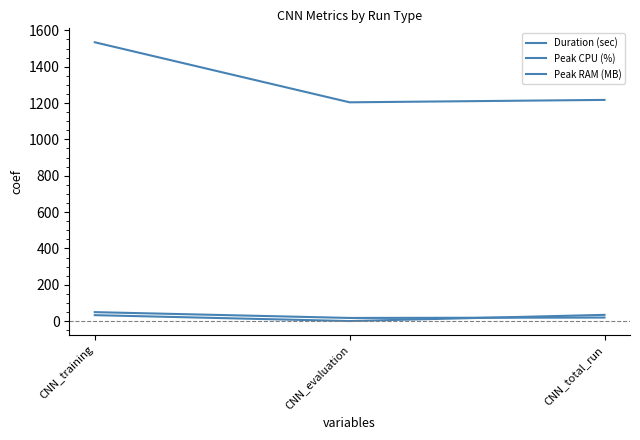

What is the sum of the Peak RAM (MB) values at CNN_total_run and CNN_training?

2751.9